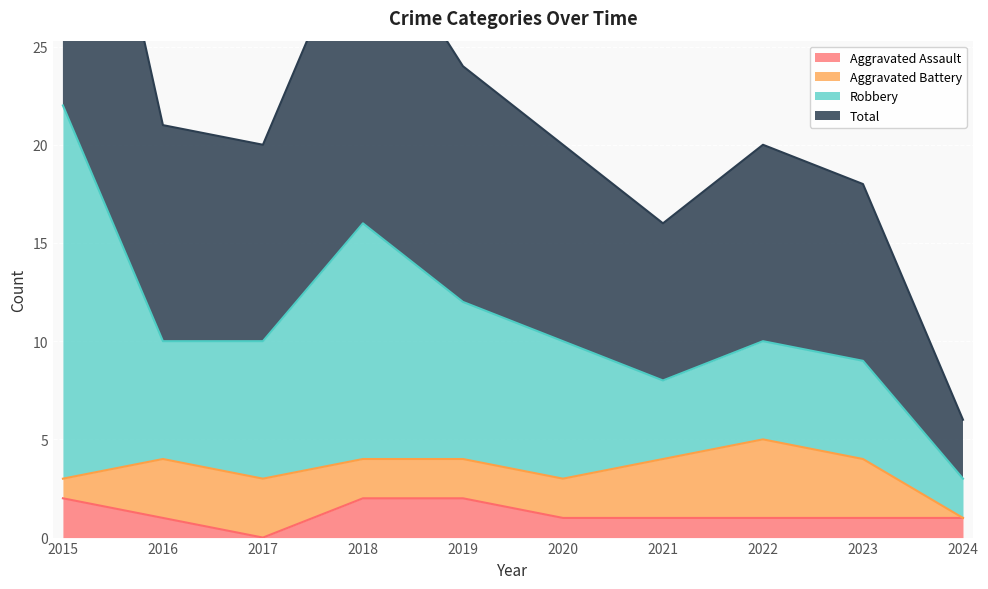

The Aggravated Assault series shows 1 at 2015. True or false?

False